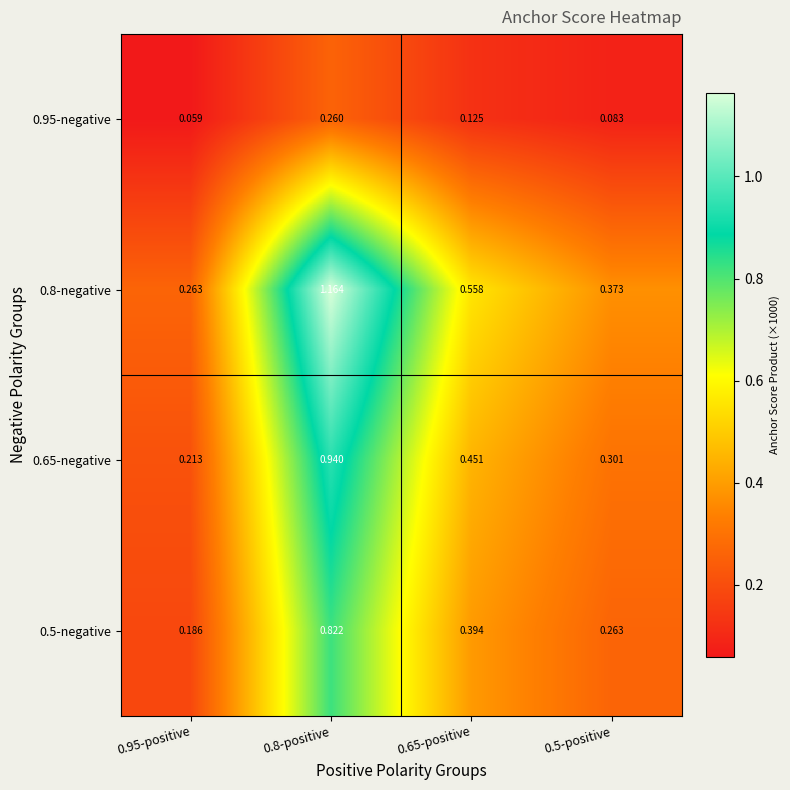

At 0.65-positive, list the series in order from largest to smallest.

0.8-negative, 0.65-negative, 0.5-negative, 0.95-negative